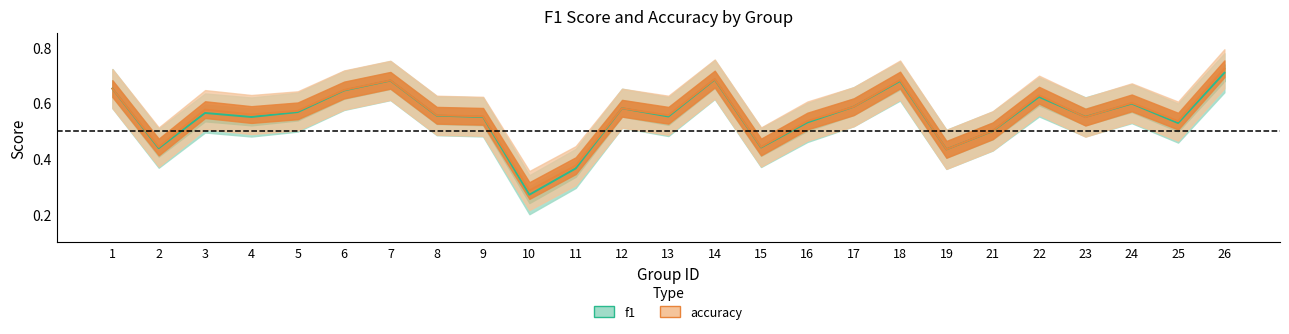

Reading left to right, extract all data points from this chart.

f1: 0.7	0.4	0.6	0.5	0.6	0.6	0.7	0.6	0.5	0.3	0.4	0.6	0.6	0.7	0.4	0.5	0.6	0.7	0.4	0.5	0.6	0.5	0.6	0.5	0.7
accuracy: 0.7	0.4	0.6	0.6	0.6	0.6	0.7	0.6	0.6	0.3	0.4	0.6	0.6	0.7	0.4	0.5	0.6	0.7	0.4	0.5	0.6	0.5	0.6	0.5	0.7